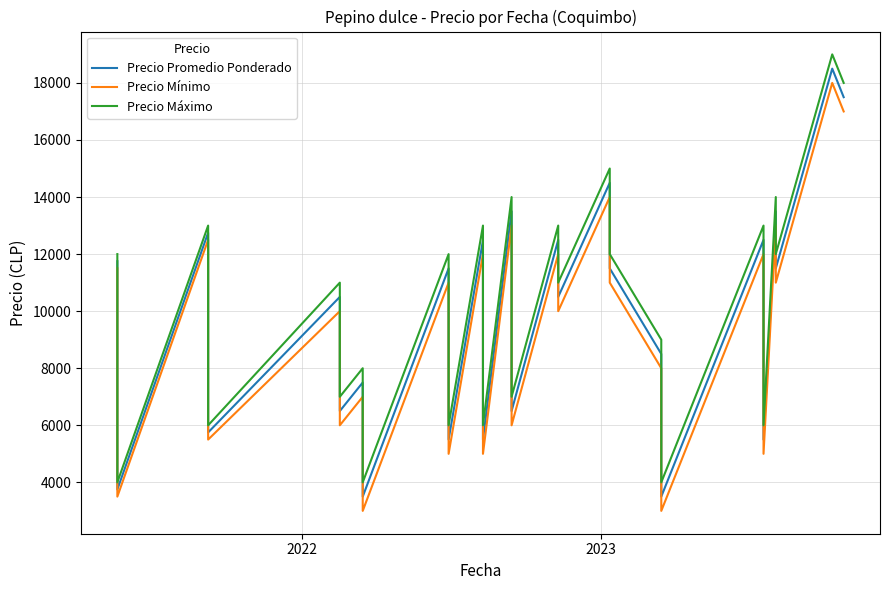

What is the difference between the maximum and minimum values in the Precio Promedio Ponderado series?

15000